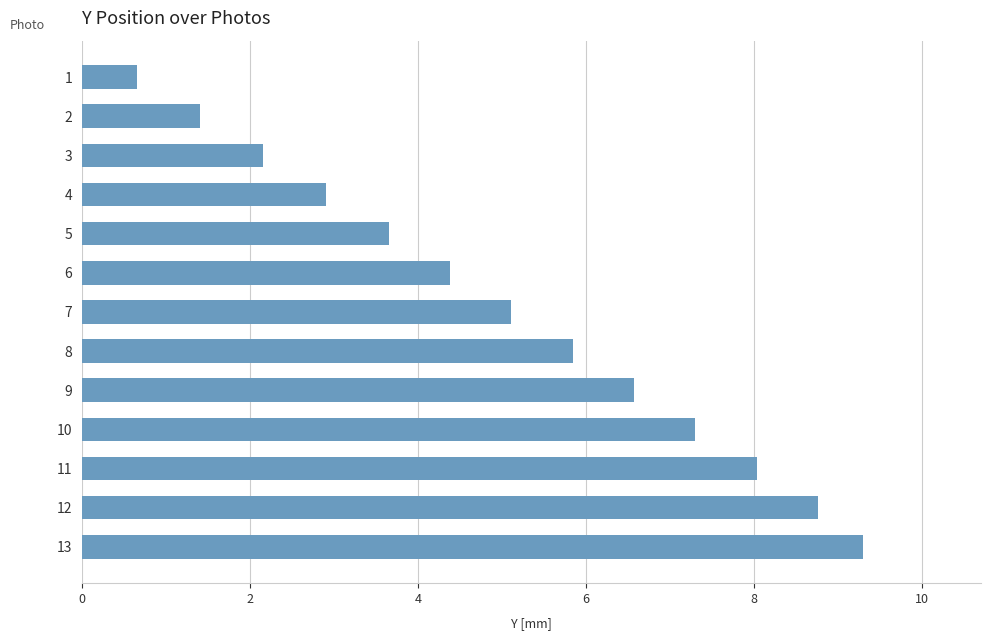

The value at 3 is 2.2. True or false?

True